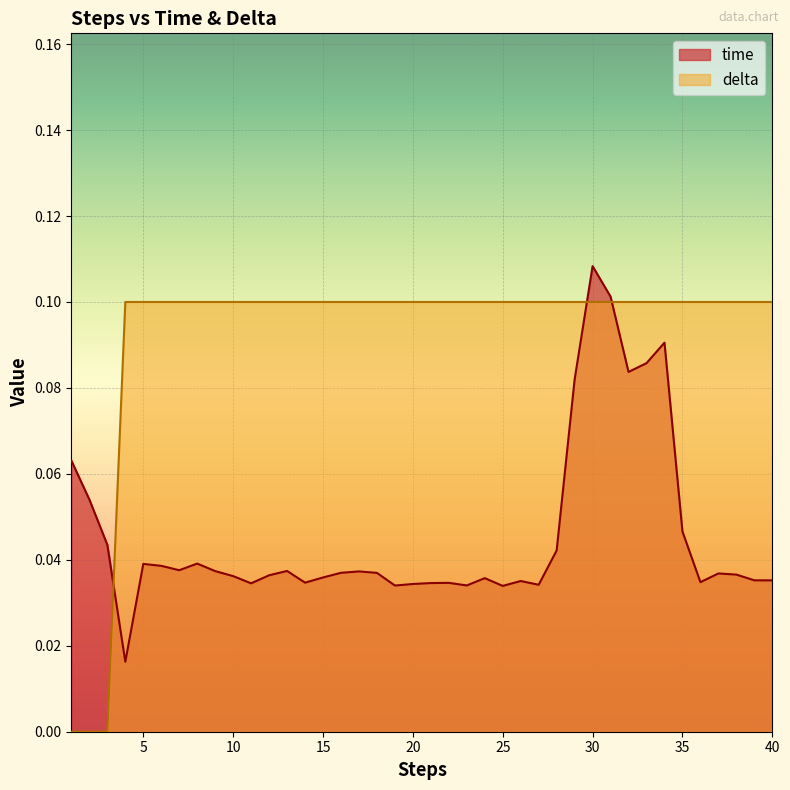

At which category is the sum across all series the highest?

30